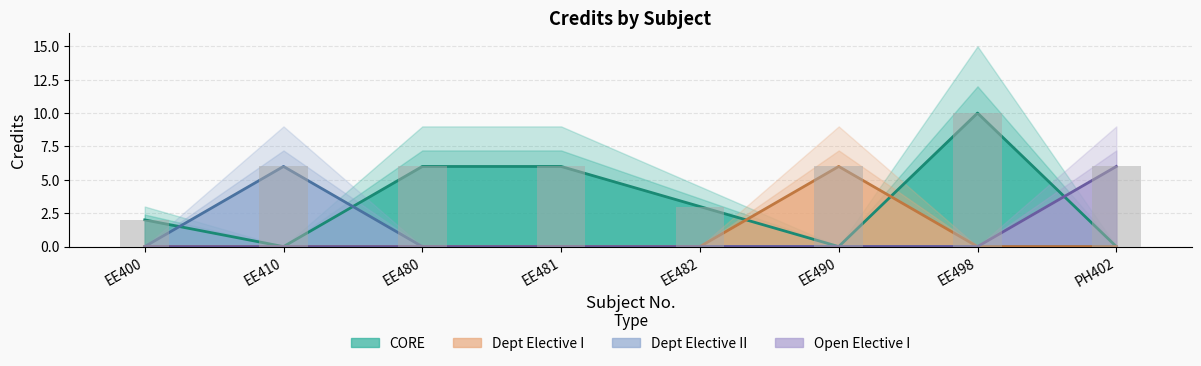

List the labels in order of value, smallest first.

EE400, EE482, EE410, EE480, EE481, EE490, PH402, EE498